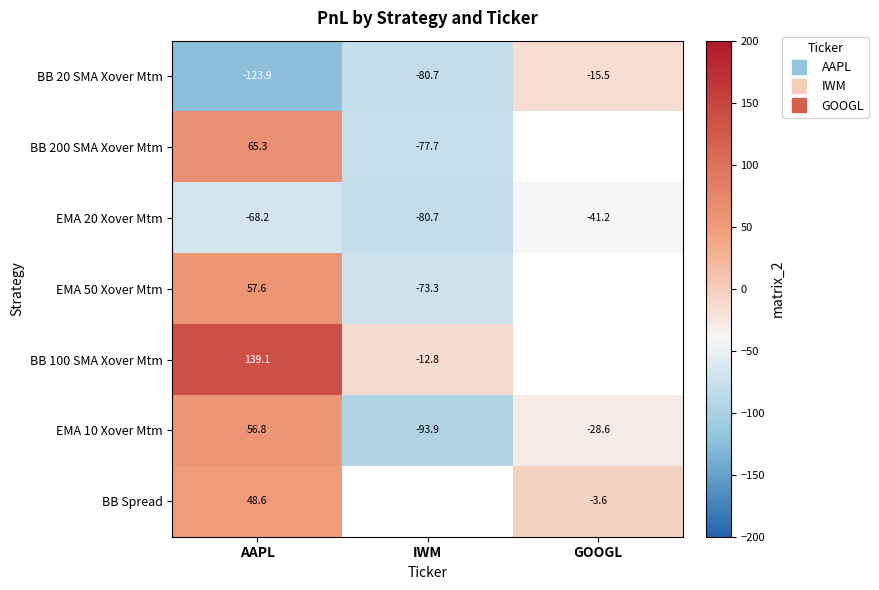

Where is EMA 20 Xover Mtm nearest to the value -60?

AAPL